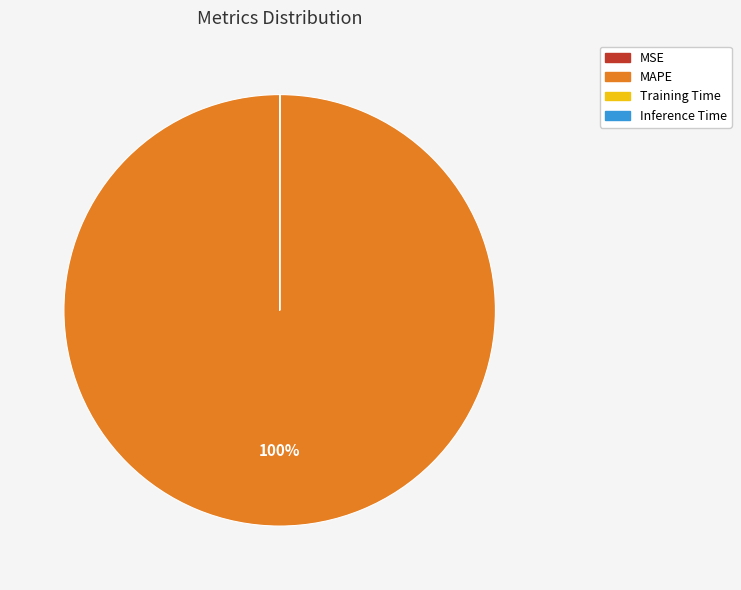

The MAPE slice represents 89% of the pie. True or false?

False